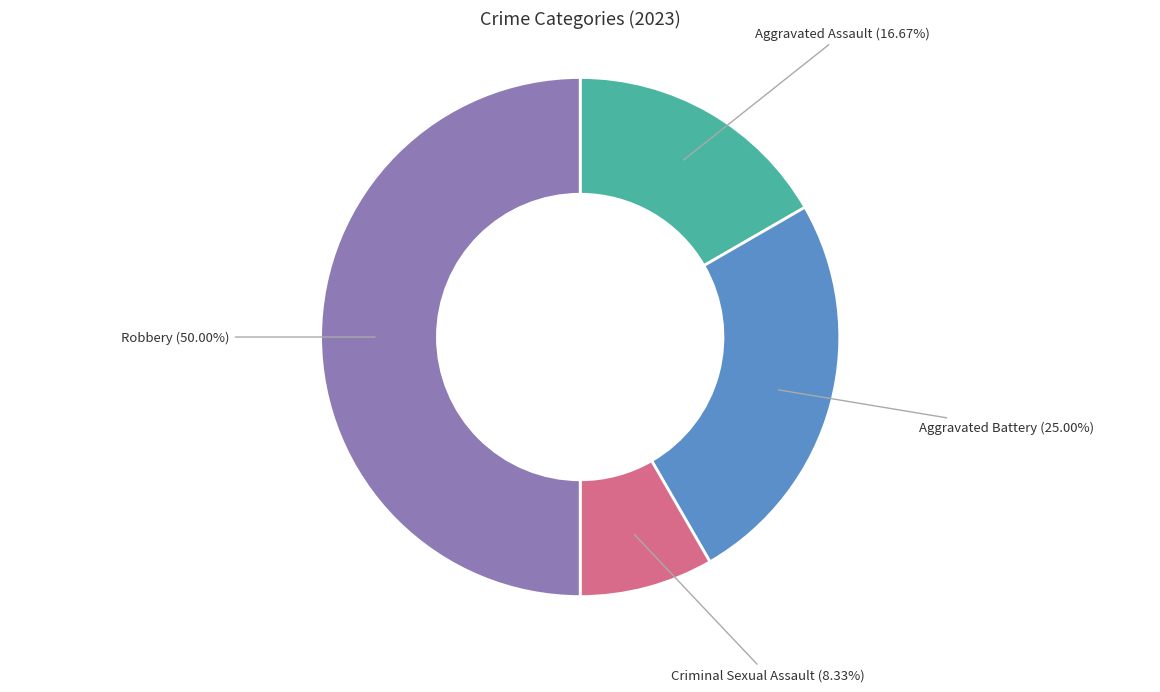

Combined, what portion of the pie is Aggravated Assault and Criminal Sexual Assault?

25.0%